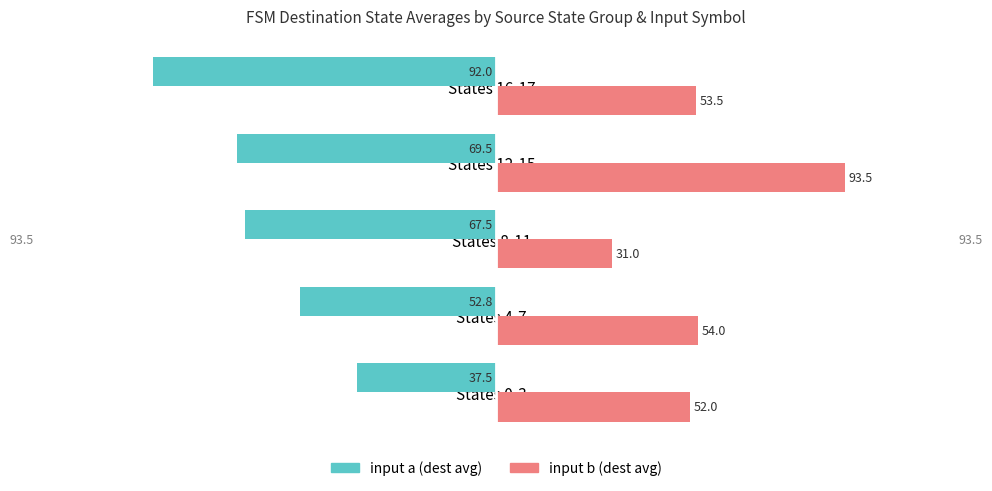

Which series has the largest range (max minus min)?

input b (dest avg)